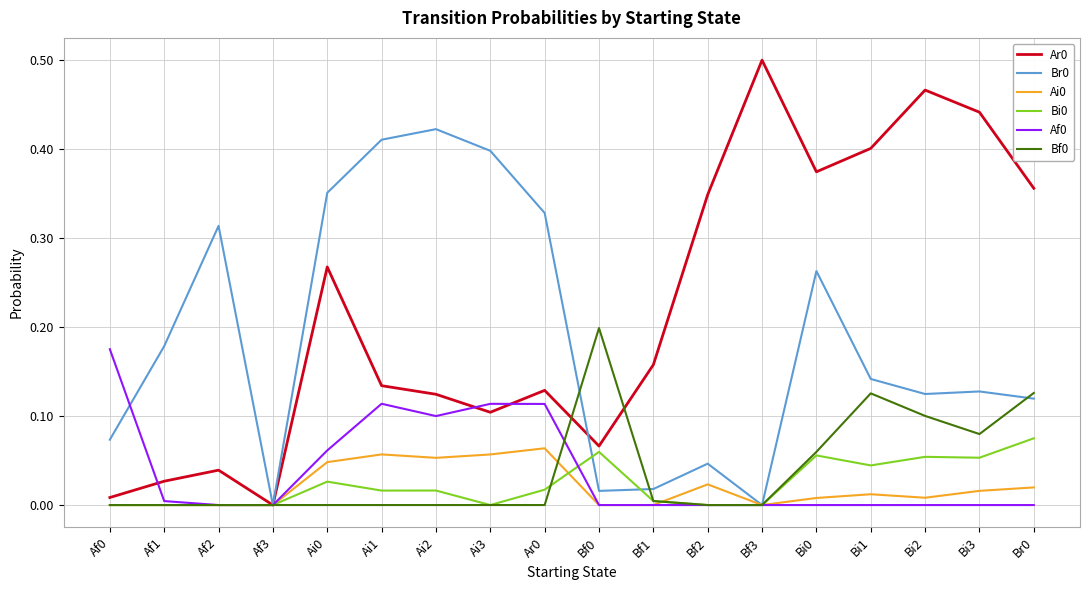

Is the value of Bi0 at Bi3 greater than the value of Br0 at Bf3?

Yes